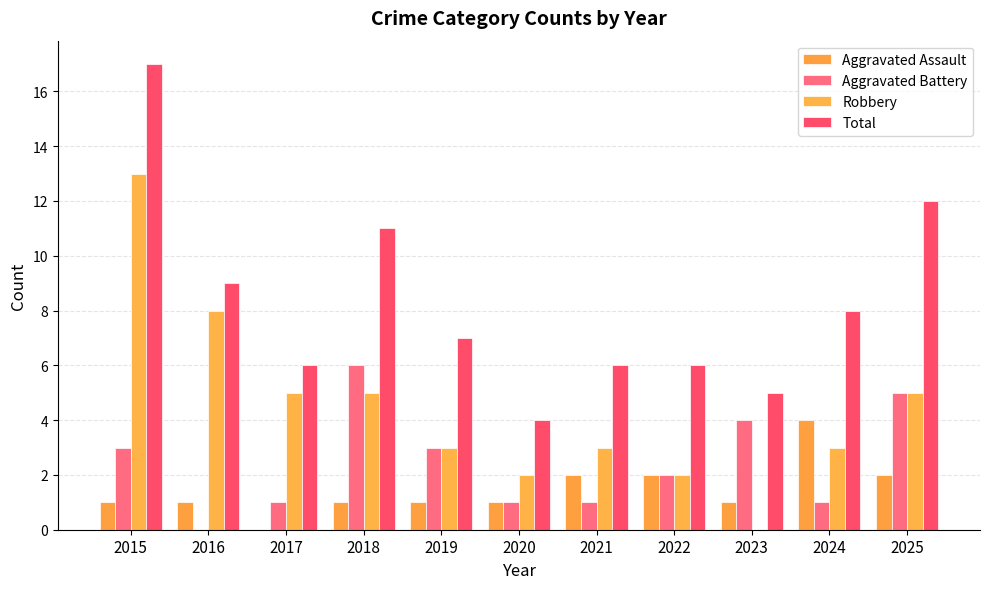

How many data points does each series have?

11